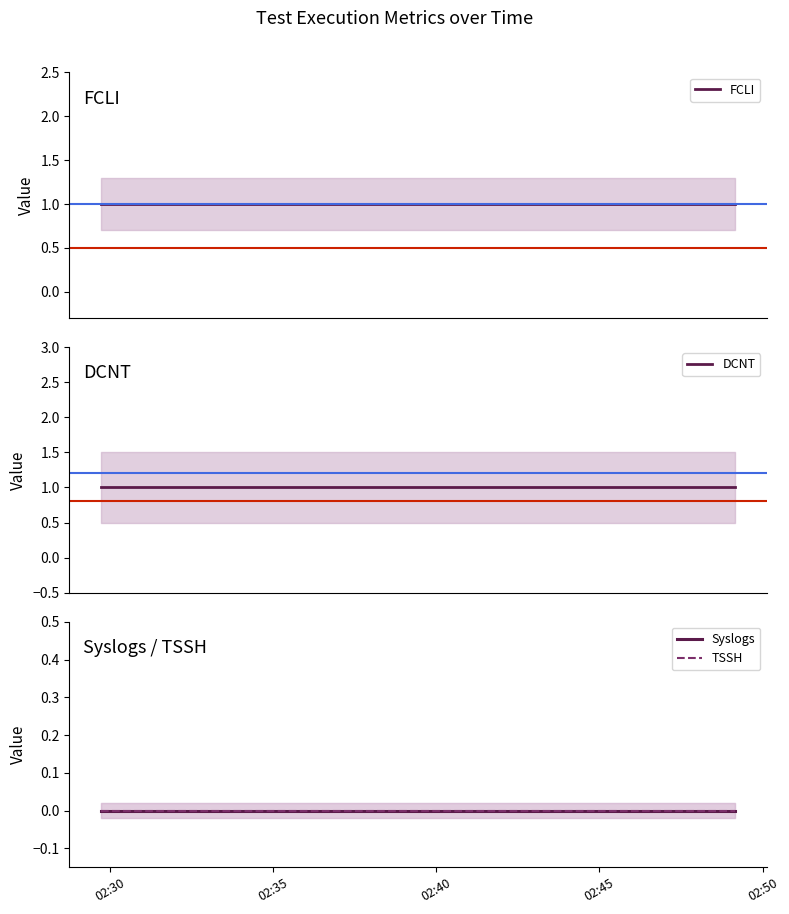

True or false: DCNT has a value of 1 at 02:45.

False